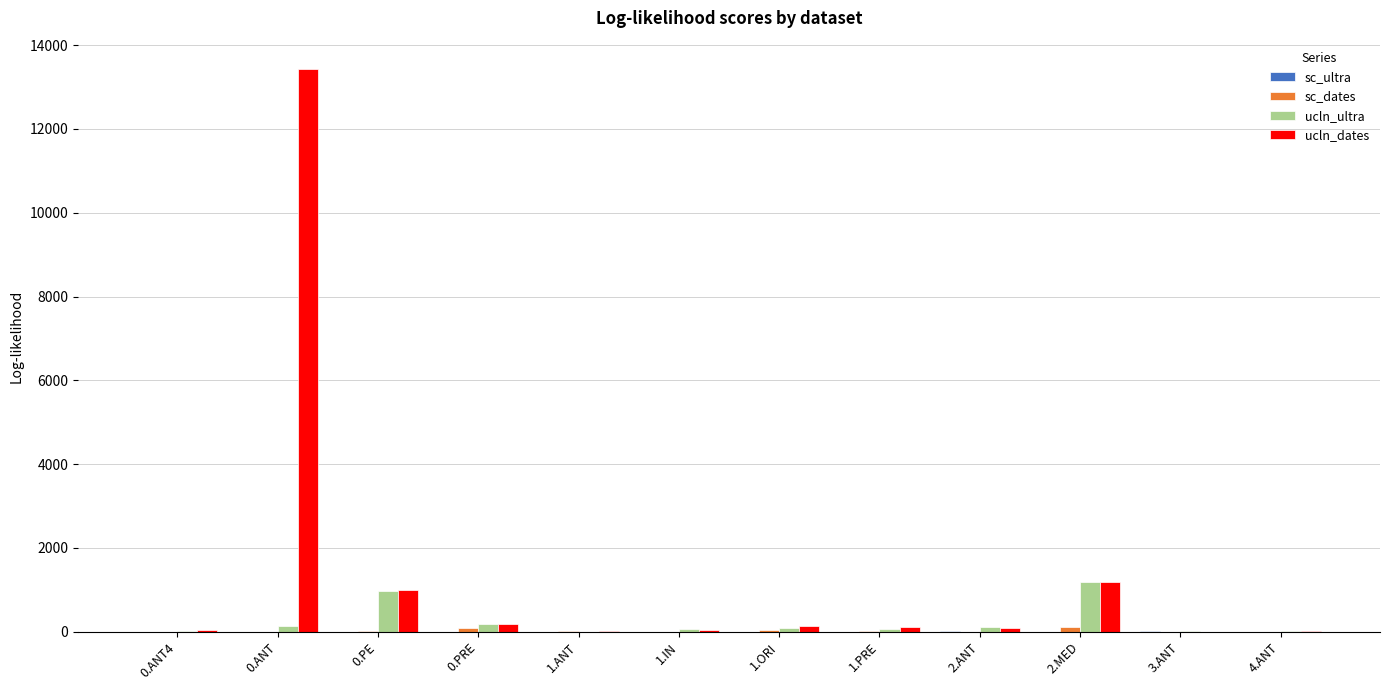

Which series has the largest total across all categories?

ucln_dates